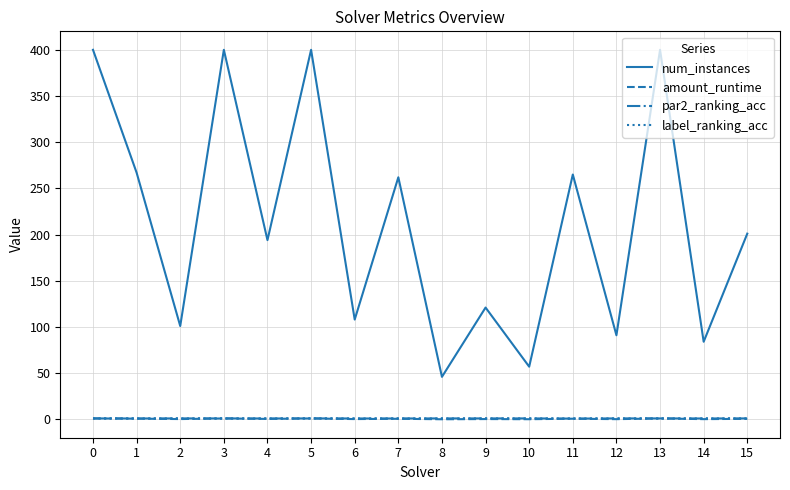

What is the total value across all series at 1?

269.7